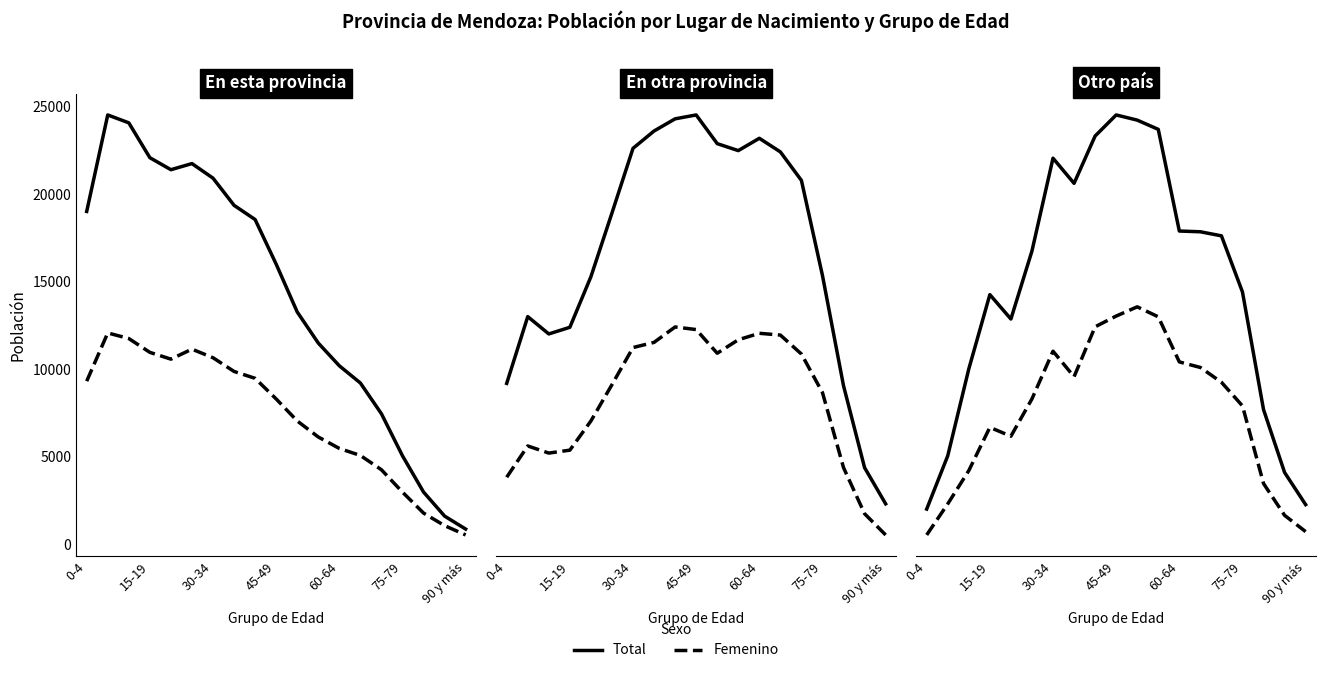

How many interior local peaks does the Total series have?

3